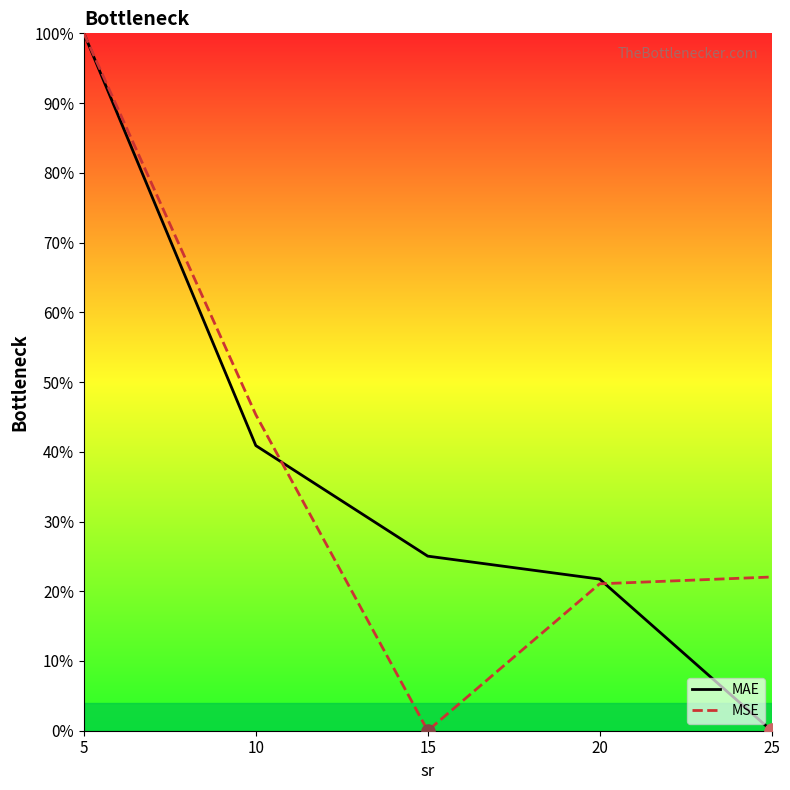

At which category is the sum across all series the highest?

5